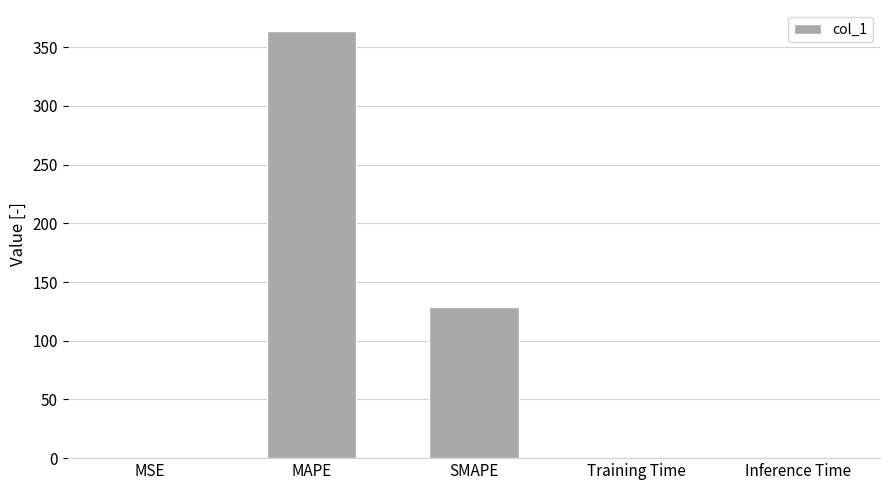

True or false: the data shows 363.5 at MAPE.

True